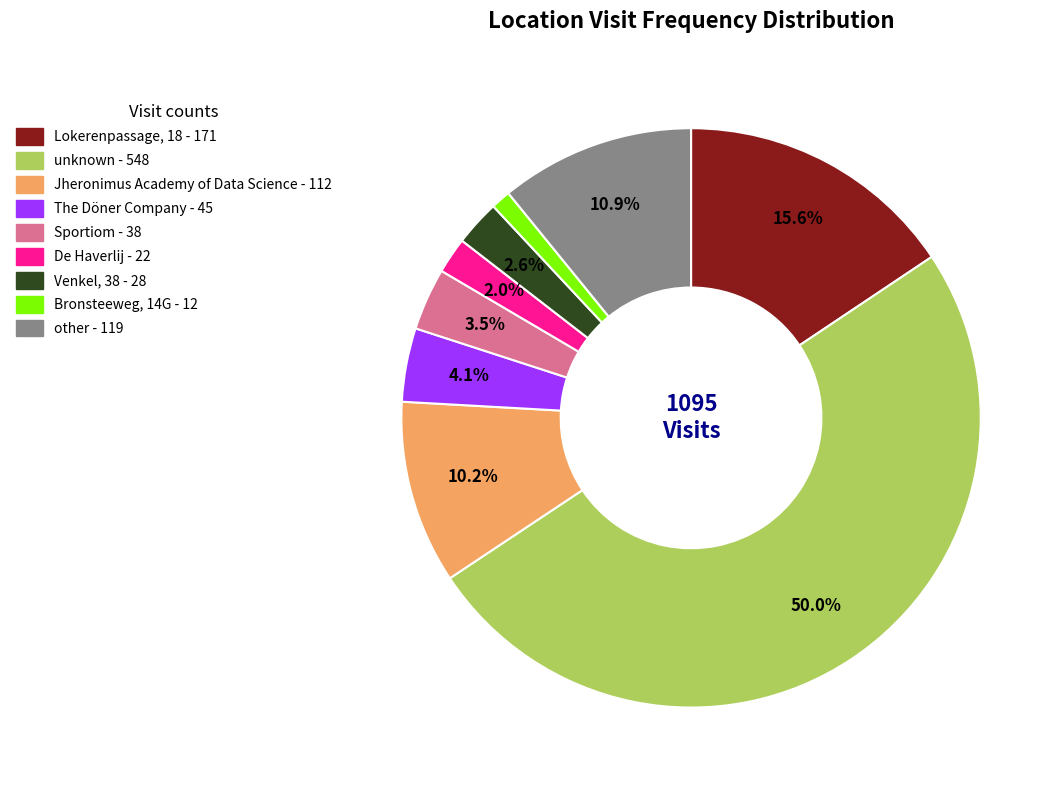

To the nearest percent, what percentage of the pie is unknown?

50%